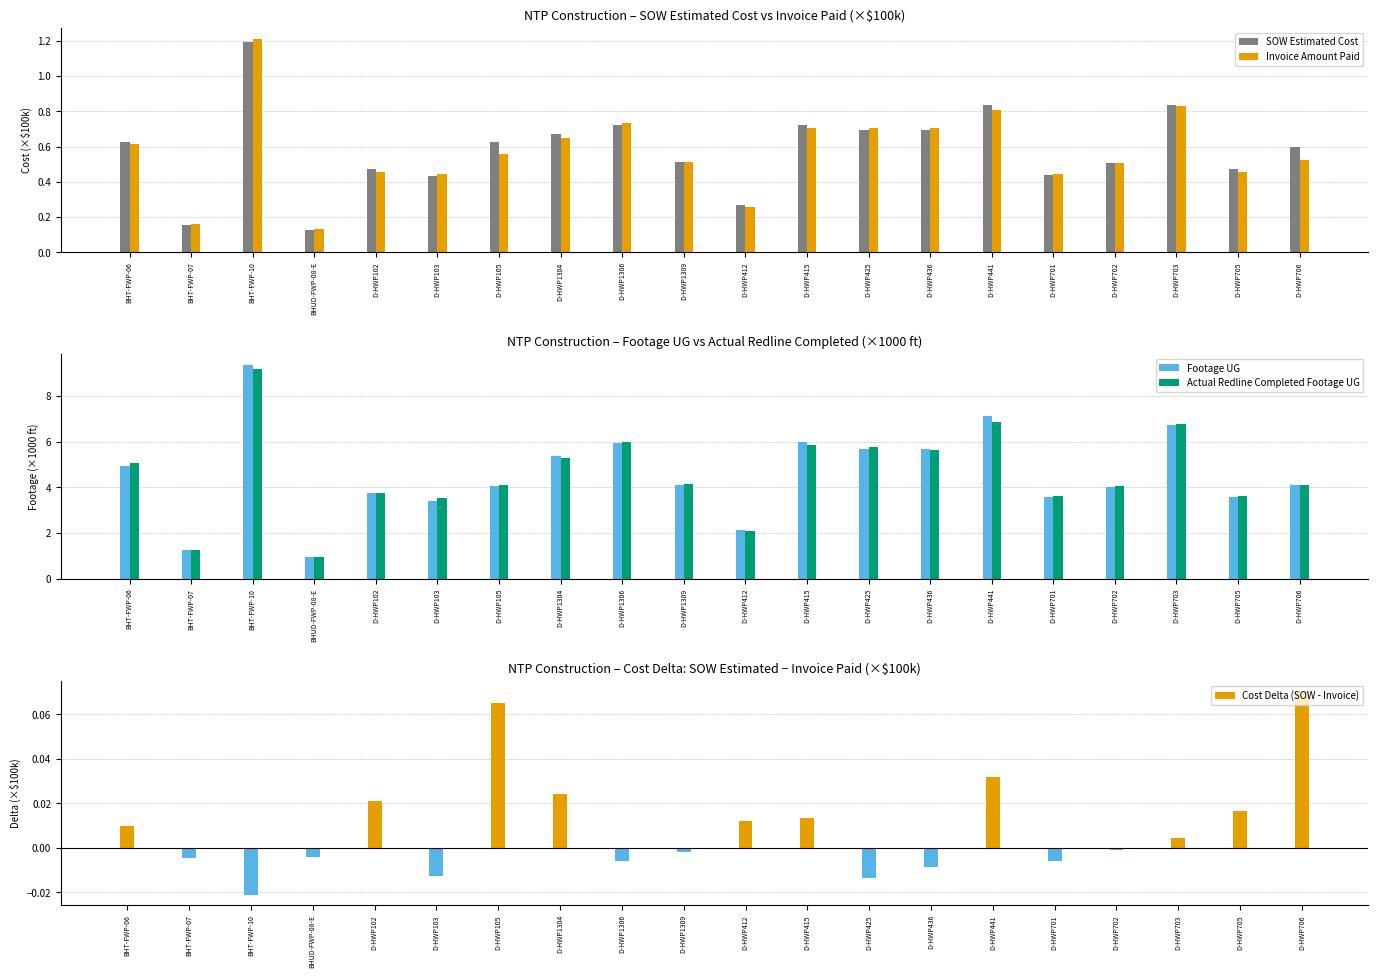

How many negative values does the Cost Delta (SOW - Invoice) series have?

10